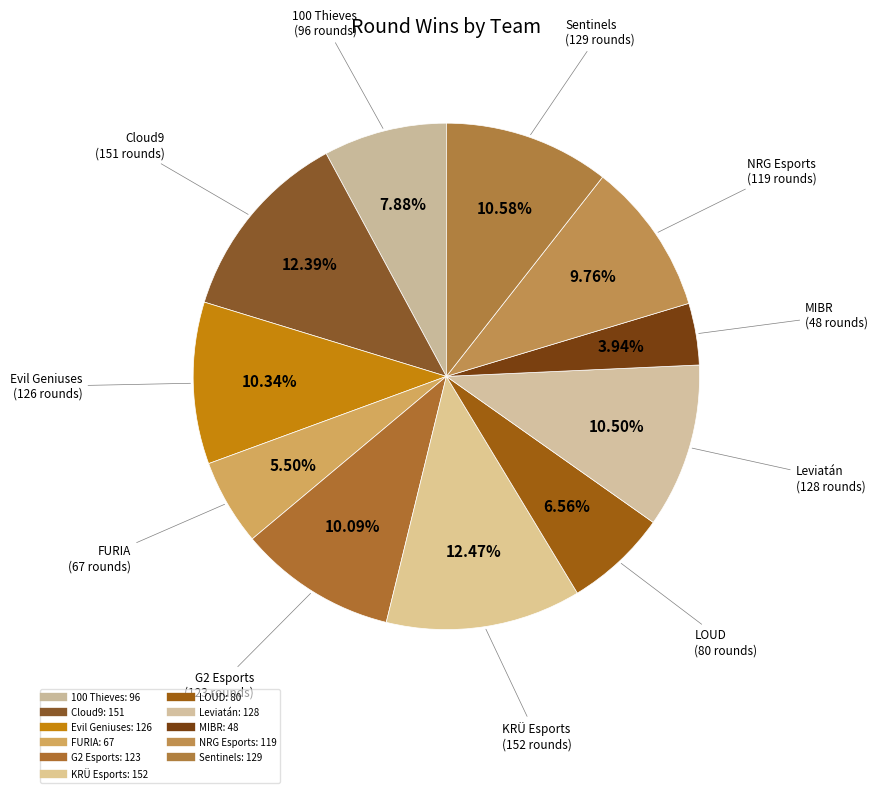

What is the ratio of the value at Evil Geniuses to the value at Cloud9?

0.8